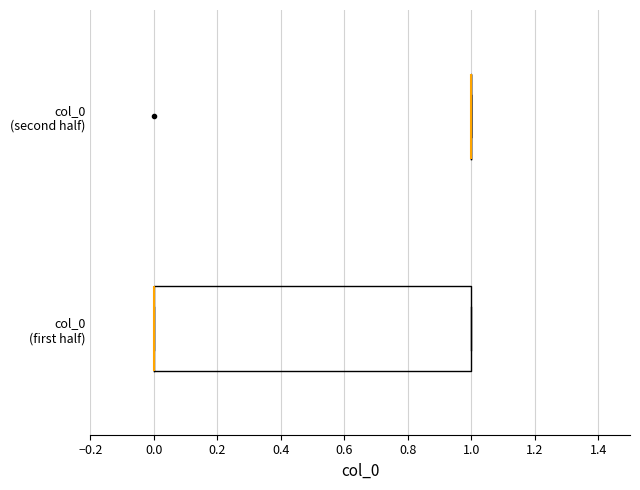

Reading bottom to top, read every box against the x-axis: the position of its median line, the range the box covers, and the ends of its whiskers. The values are not printed on the chart, so give them approximately, as read against the axis.

col_0 (first half): median 0 (drawn on the box's left edge), box 0 to 1, whiskers 0 to 1
col_0 (second half): box collapsed to a line at 1, whiskers 1 to 1